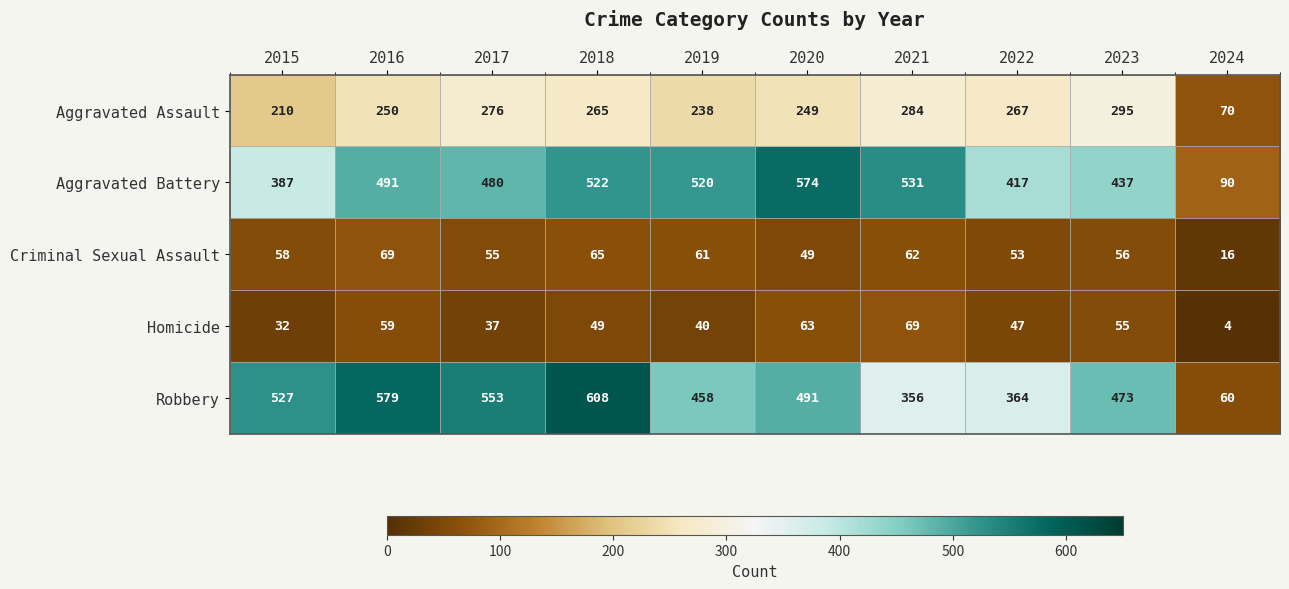

What is the sum of the Criminal Sexual Assault values at 2015 and 2018?

123